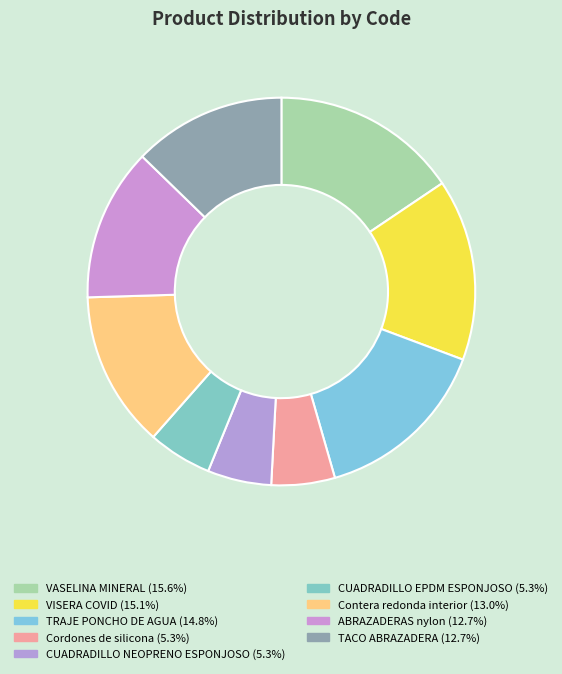

Count the number of slices in the pie.

9